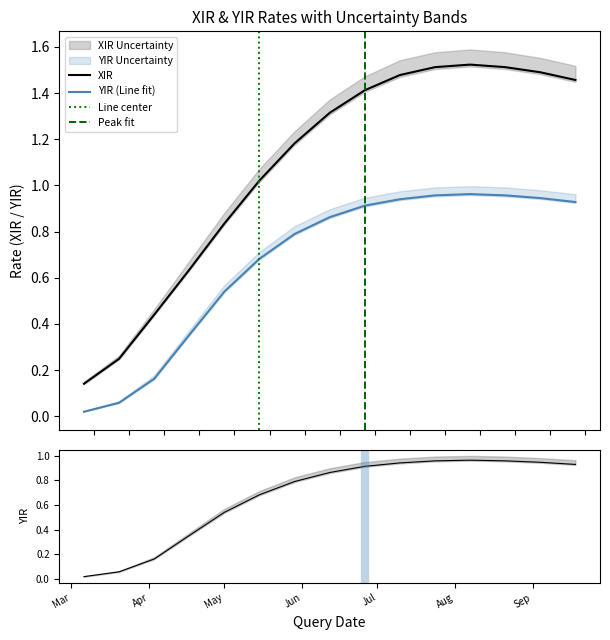

What is the spread (max minus min) of values at 2020-06-12?

0.5